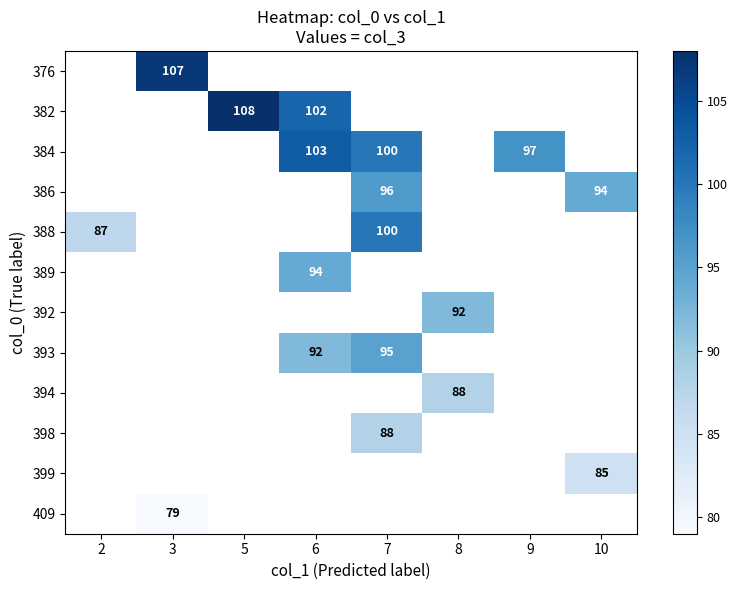

The 384 series shows 63 at 6. True or false?

False